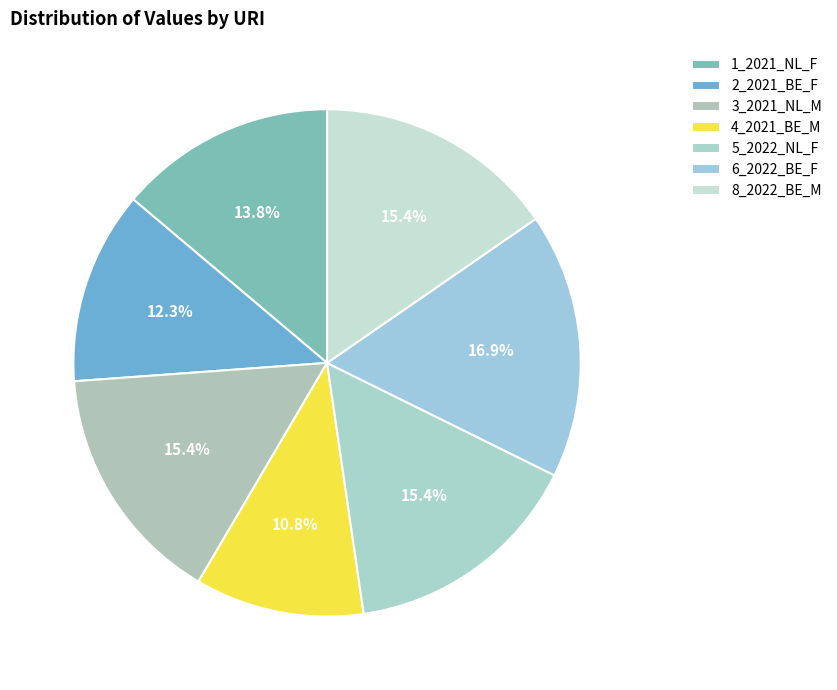

Which slice is the smallest?

4_2021_BE_M